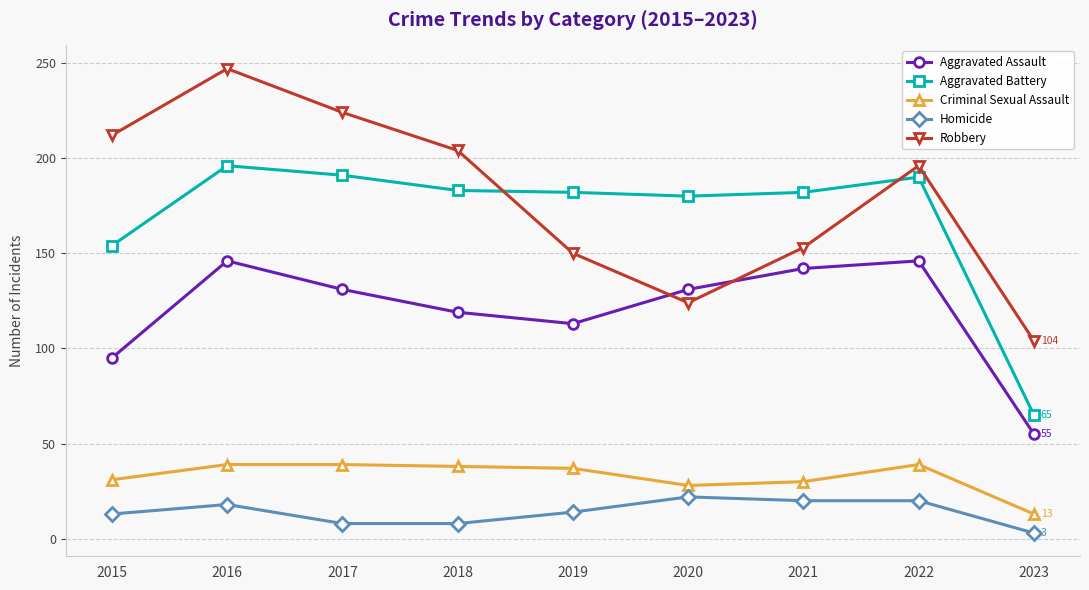

True or false: Aggravated Battery and Criminal Sexual Assault intersect in this chart.

False